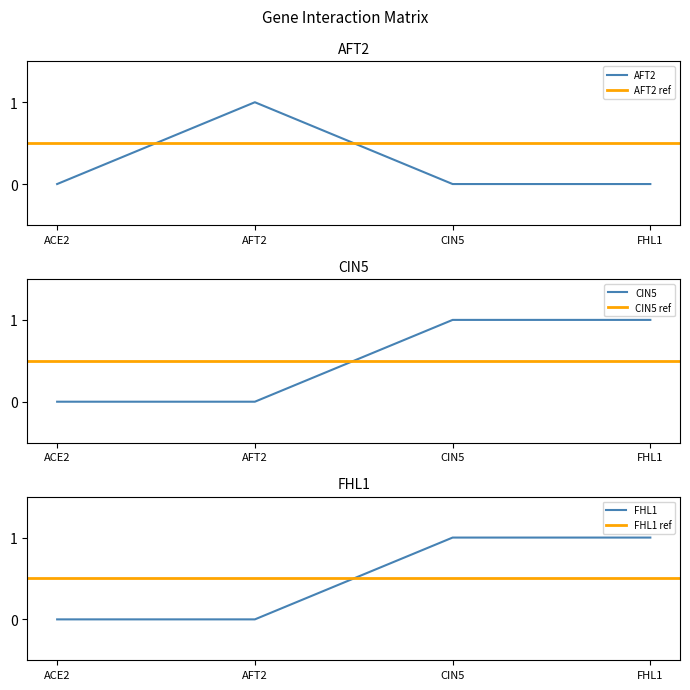

How many categories are shown in the chart?

4